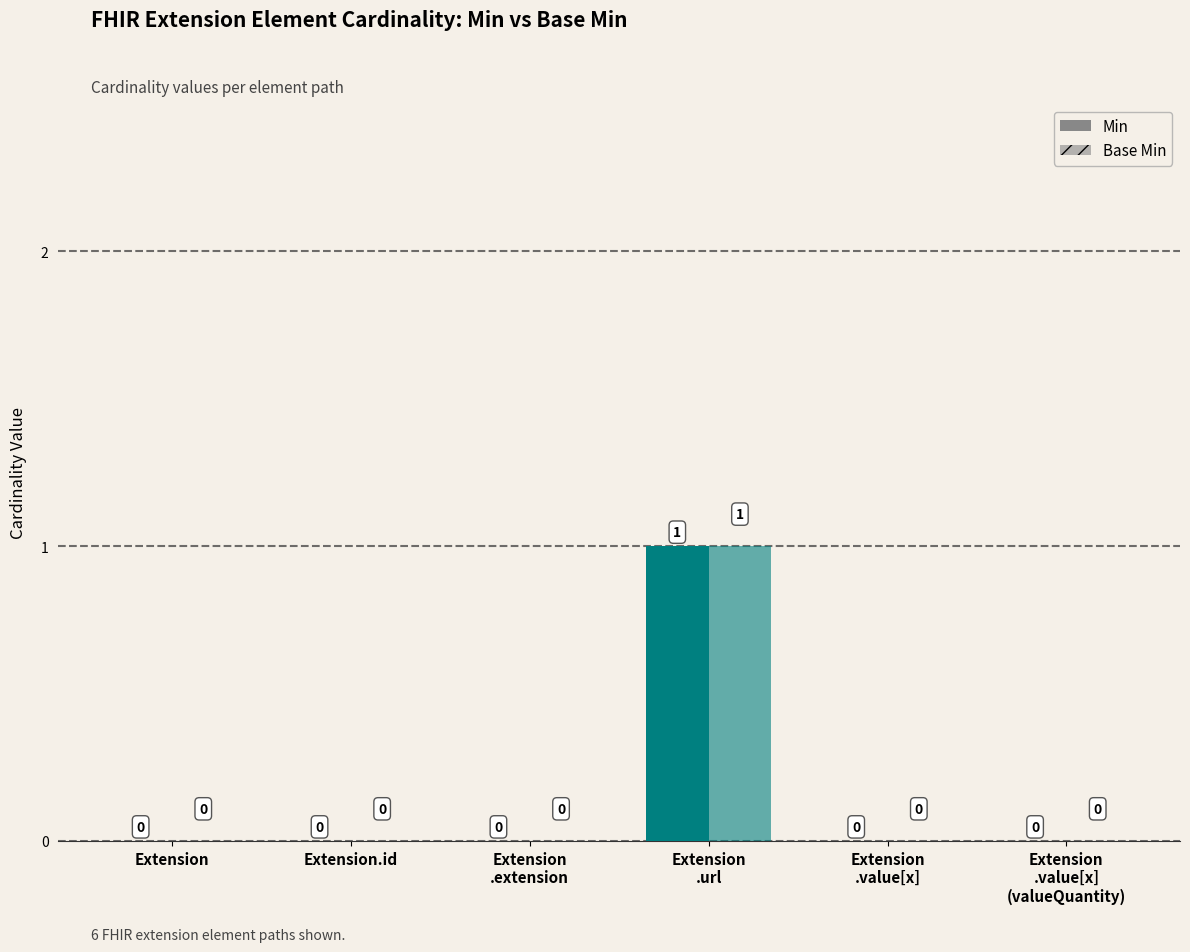

What is the sum of all Min values?

1